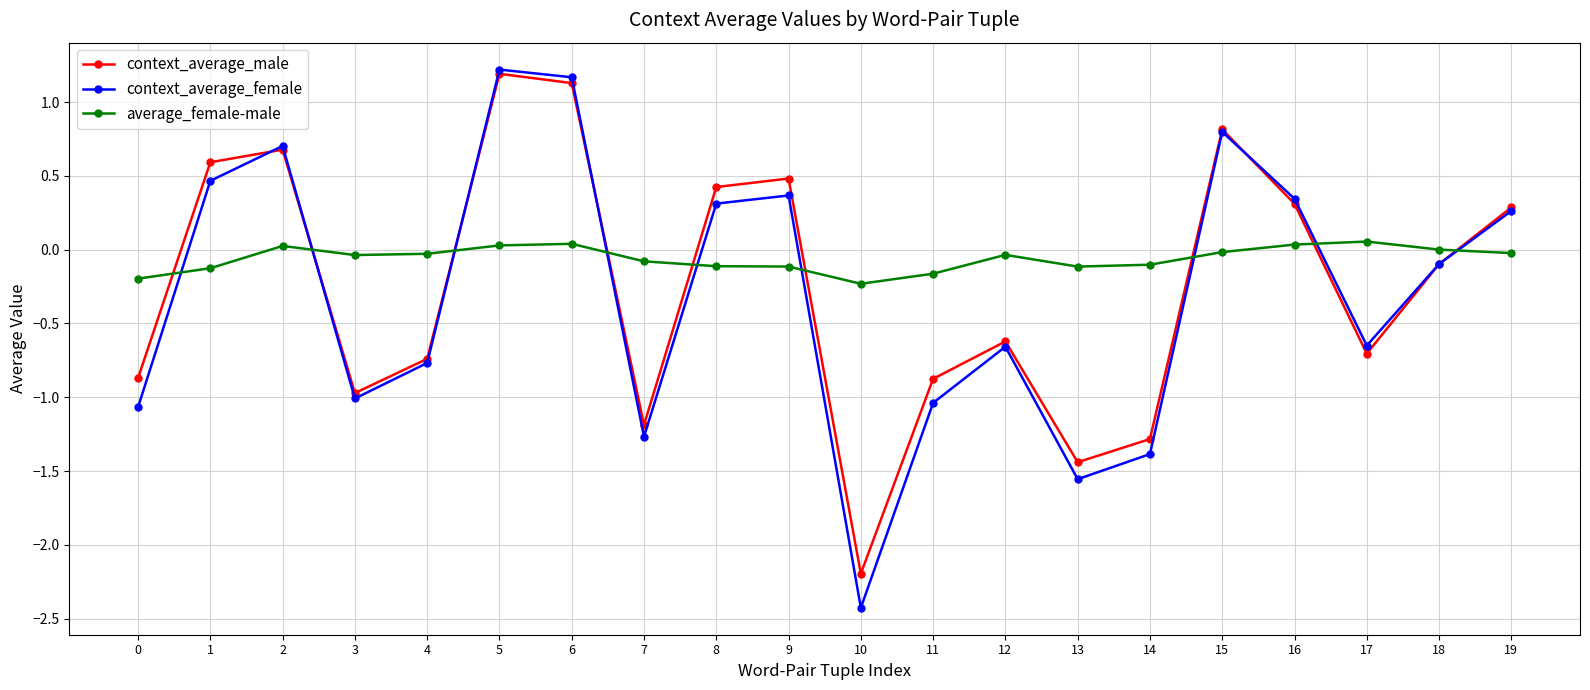

Is it true that average_female-male equals 0.0 at 16?

True